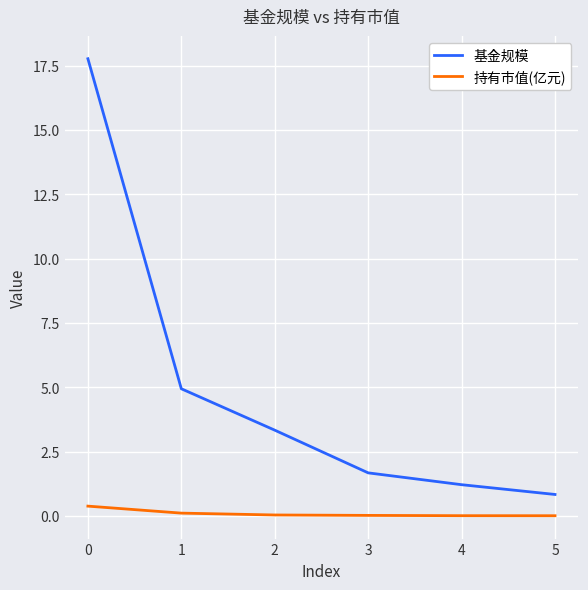

True or false: 基金规模 and 持有市值(亿元) intersect in this chart.

False